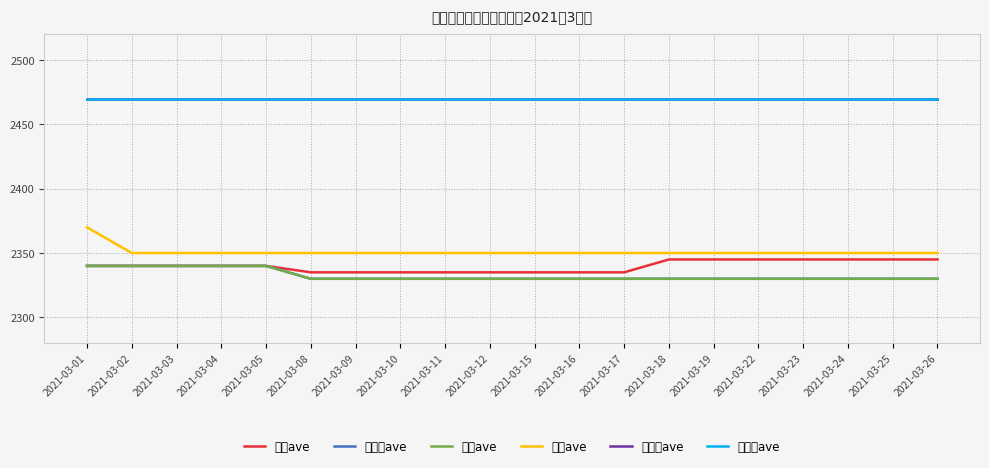

What is the total value across all series at 2021-03-15?

14285